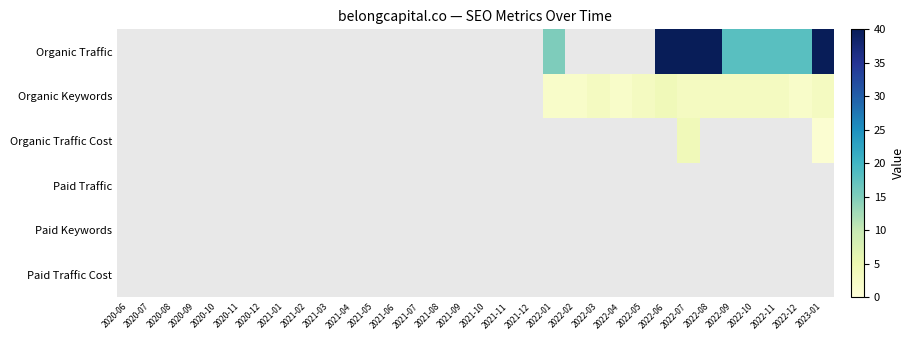

Reading left to right, extract all data points from this chart.

Organic Traffic: 2020-06=0	2020-07=0	2020-08=0	2020-09=0	2020-10=0	2020-11=0	2020-12=0	2021-01=0	2021-02=0	2021-03=0	2021-04=0	2021-05=0	2021-06=0	2021-07=0	2021-08=0	2021-09=0	2021-10=0	2021-11=0	2021-12=0	2022-01=15	2022-02=0	2022-03=0	2022-04=0	2022-05=0	2022-06=40	2022-07=40	2022-08=40	2022-09=18	2022-10=18	2022-11=18	2022-12=18	2023-01=40
Organic Keywords: 2020-06=0	2020-07=0	2020-08=0	2020-09=0	2020-10=0	2020-11=0	2020-12=0	2021-01=0	2021-02=0	2021-03=0	2021-04=0	2021-05=0	2021-06=0	2021-07=0	2021-08=0	2021-09=0	2021-10=0	2021-11=0	2021-12=0	2022-01=2	2022-02=2	2022-03=3	2022-04=2	2022-05=3	2022-06=4	2022-07=3	2022-08=3	2022-09=3	2022-10=3	2022-11=3	2022-12=2	2023-01=3
Organic Traffic Cost: 2020-06=0	2020-07=0	2020-08=0	2020-09=0	2020-10=0	2020-11=0	2020-12=0	2021-01=0	2021-02=0	2021-03=0	2021-04=0	2021-05=0	2021-06=0	2021-07=0	2021-08=0	2021-09=0	2021-10=0	2021-11=0	2021-12=0	2022-01=0	2022-02=0	2022-03=0	2022-04=0	2022-05=0	2022-06=0	2022-07=4	2022-08=0	2022-09=0	2022-10=0	2022-11=0	2022-12=0	2023-01=1
Paid Traffic: 2020-06=0	2020-07=0	2020-08=0	2020-09=0	2020-10=0	2020-11=0	2020-12=0	2021-01=0	2021-02=0	2021-03=0	2021-04=0	2021-05=0	2021-06=0	2021-07=0	2021-08=0	2021-09=0	2021-10=0	2021-11=0	2021-12=0	2022-01=0	2022-02=0	2022-03=0	2022-04=0	2022-05=0	2022-06=0	2022-07=0	2022-08=0	2022-09=0	2022-10=0	2022-11=0	2022-12=0	2023-01=0
Paid Keywords: 2020-06=0	2020-07=0	2020-08=0	2020-09=0	2020-10=0	2020-11=0	2020-12=0	2021-01=0	2021-02=0	2021-03=0	2021-04=0	2021-05=0	2021-06=0	2021-07=0	2021-08=0	2021-09=0	2021-10=0	2021-11=0	2021-12=0	2022-01=0	2022-02=0	2022-03=0	2022-04=0	2022-05=0	2022-06=0	2022-07=0	2022-08=0	2022-09=0	2022-10=0	2022-11=0	2022-12=0	2023-01=0
Paid Traffic Cost: 2020-06=0	2020-07=0	2020-08=0	2020-09=0	2020-10=0	2020-11=0	2020-12=0	2021-01=0	2021-02=0	2021-03=0	2021-04=0	2021-05=0	2021-06=0	2021-07=0	2021-08=0	2021-09=0	2021-10=0	2021-11=0	2021-12=0	2022-01=0	2022-02=0	2022-03=0	2022-04=0	2022-05=0	2022-06=0	2022-07=0	2022-08=0	2022-09=0	2022-10=0	2022-11=0	2022-12=0	2023-01=0